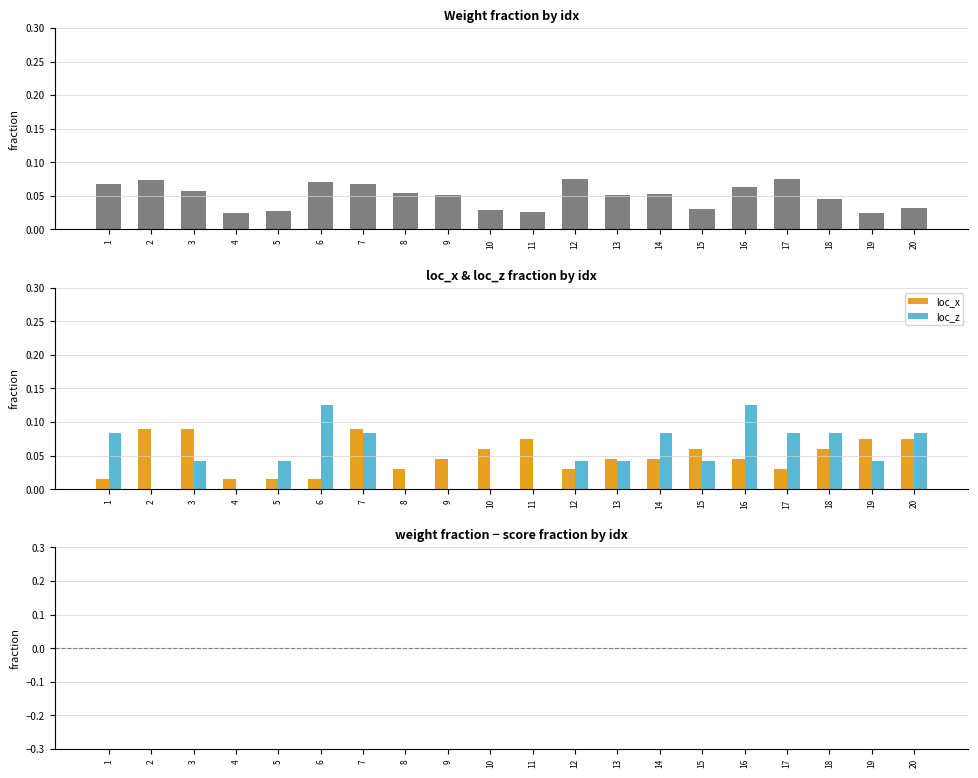

What is the spread (max minus min) of values at 9?

0.1